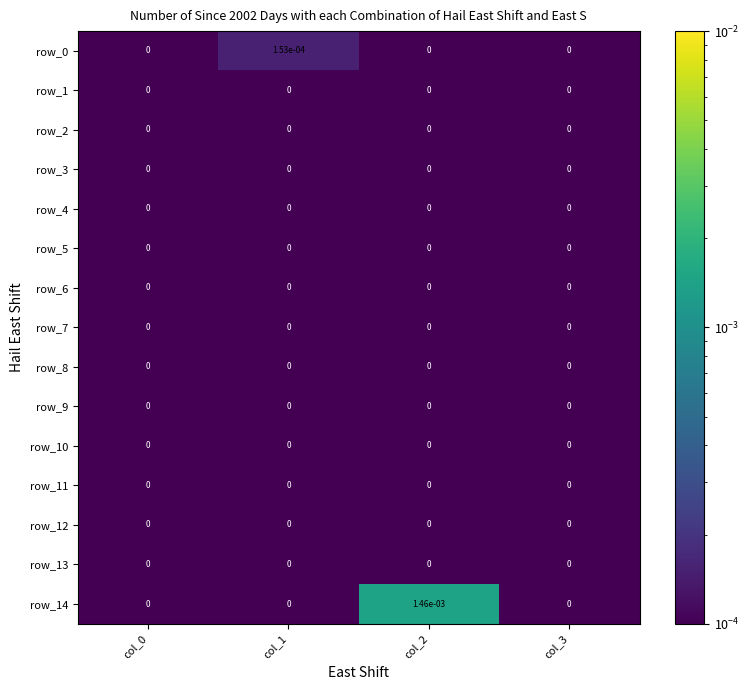

True or false: row_2 has a value of 0.0 at col_0.

True